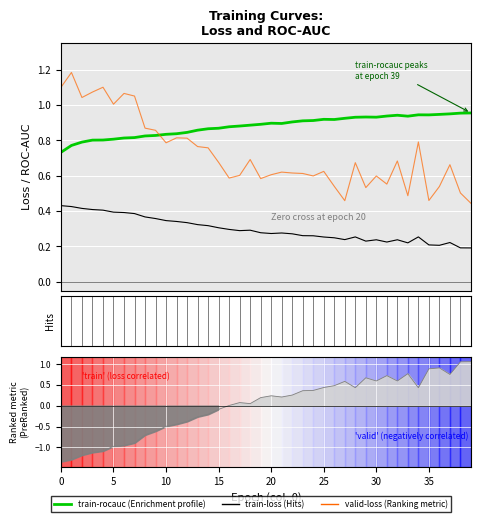

How many interior local peaks does the valid-loss series have?

12